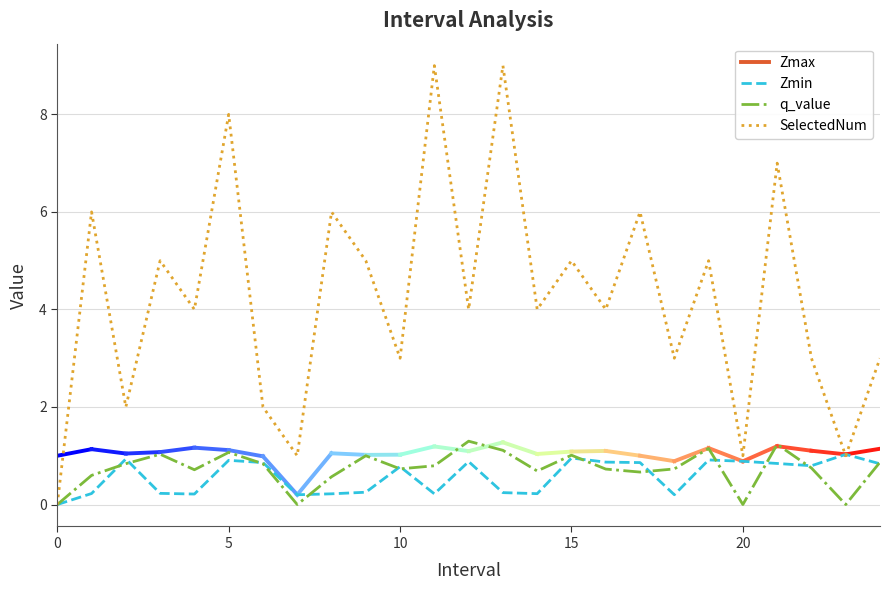

Which series has the largest total across all categories?

SelectedNum